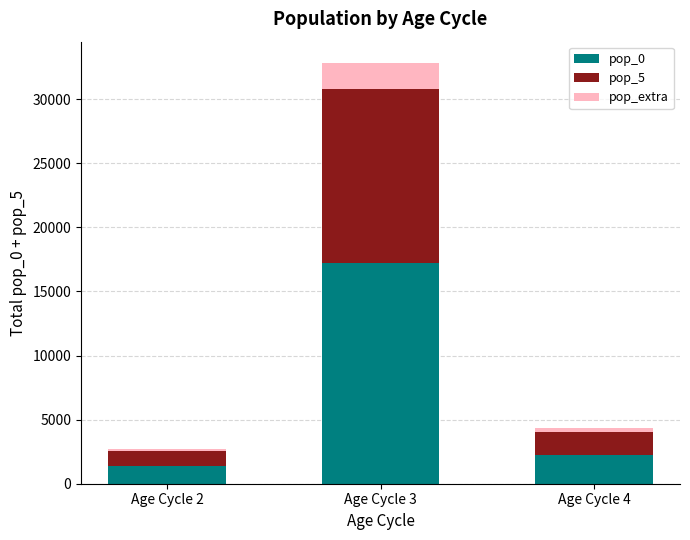

What is the average value of the pop_0 series?

6947.6